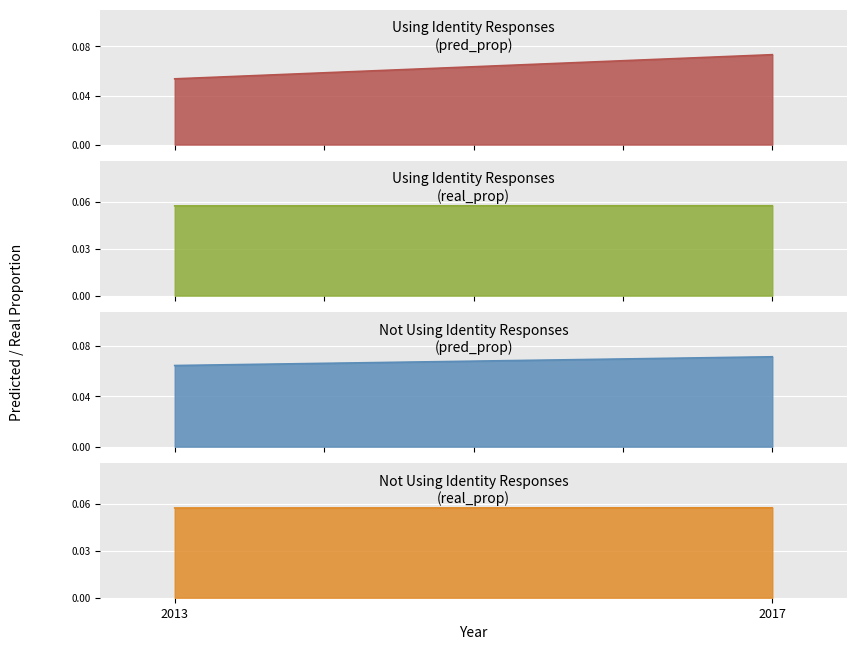

Which category has the lowest value across all series?

2013